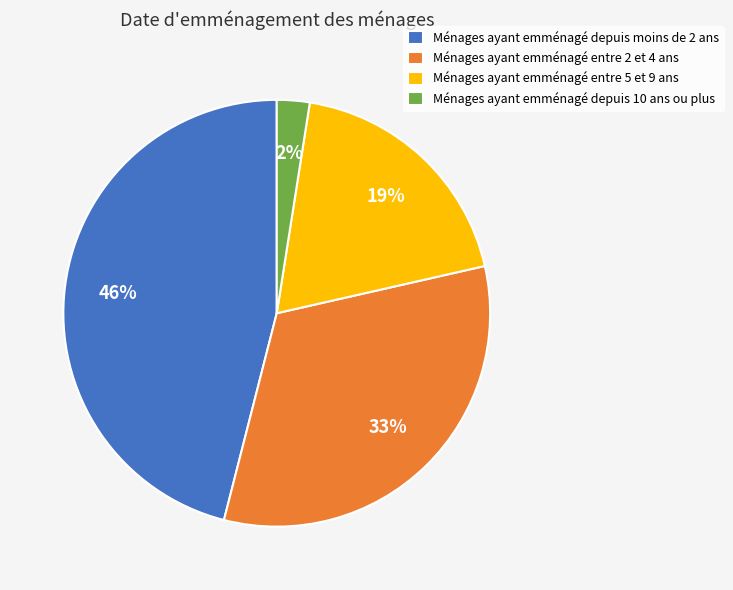

Count the number of slices in the pie.

4